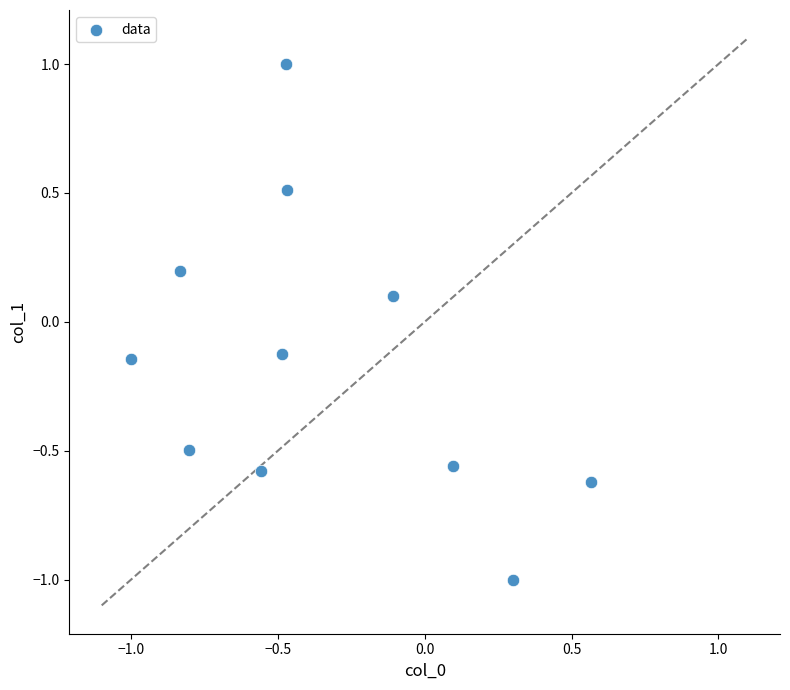

What is the range of Y values (max minus min)?

2.0